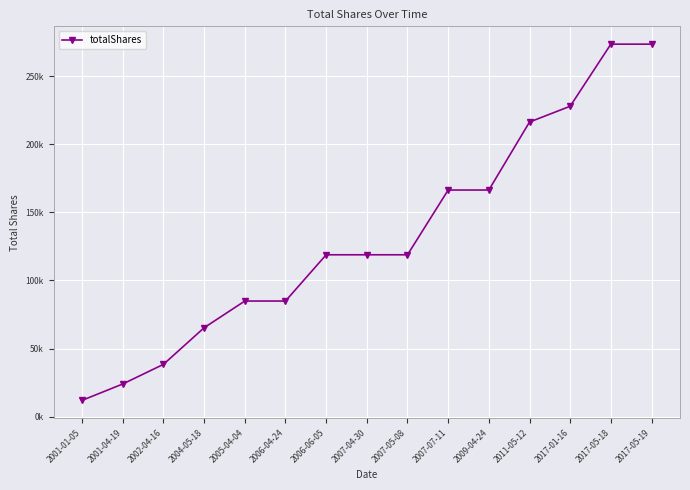

Is it true that the value at 2007-04-30 is 208729.3?

False